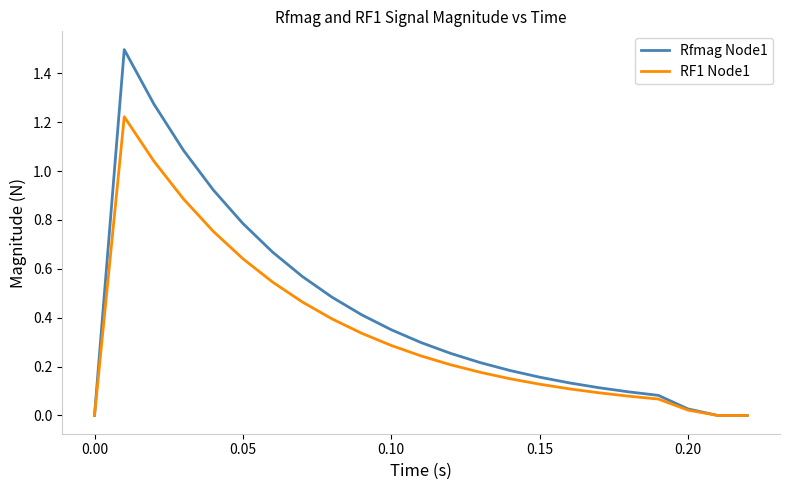

List the series in order of their overall mean, lowest first.

RF1 Node1, Rfmag Node1